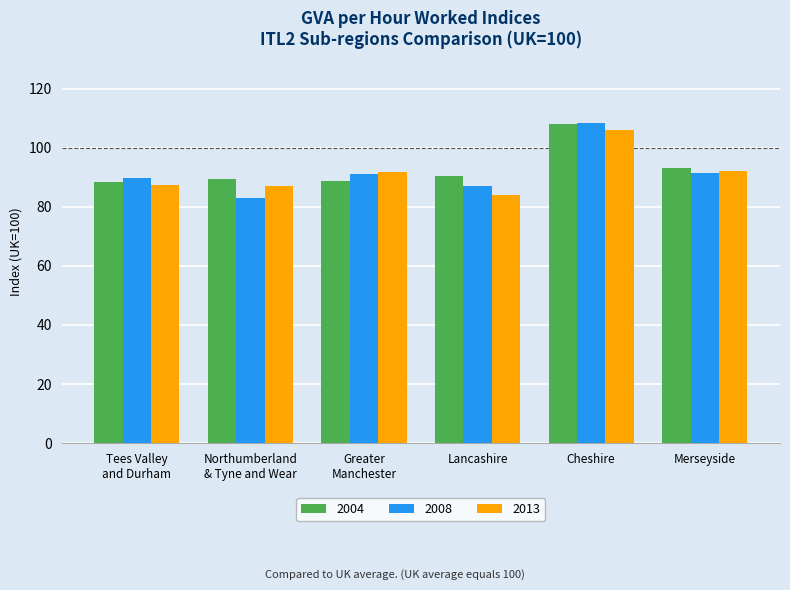

Which series changed the most between Cheshire and Merseyside?

2008